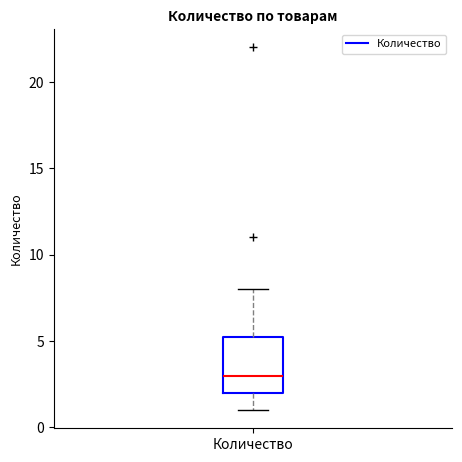

Where does the upper whisker of the box for Количество end on the y-axis? The values are not printed on the chart, so give them approximately, as read against the axis.

8.0